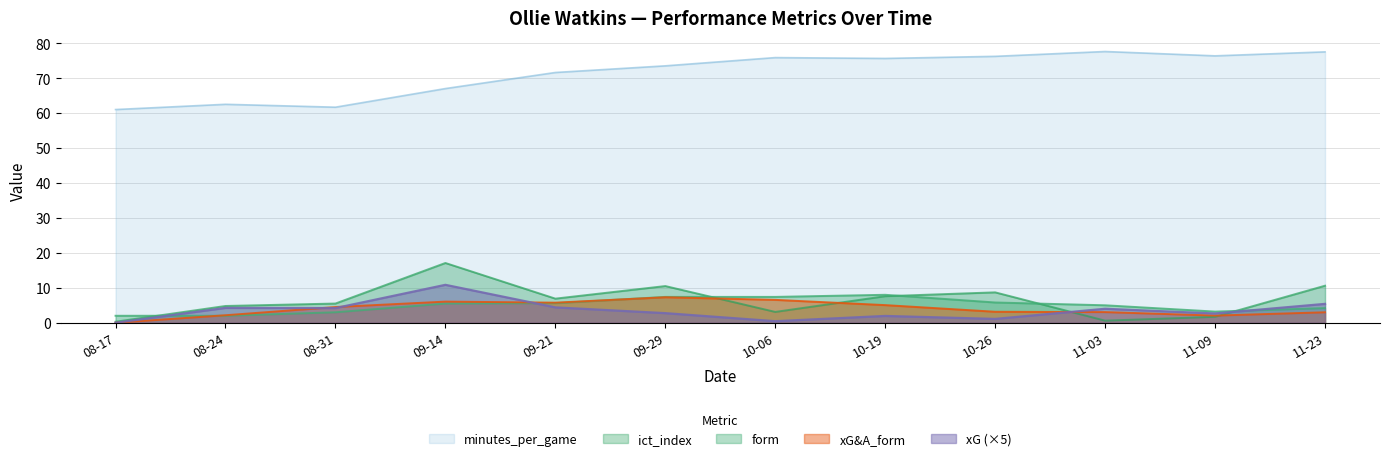

What are all the series names shown in the legend?

minutes_per_game, ict_index, form, xG&A_form, xG (×5)